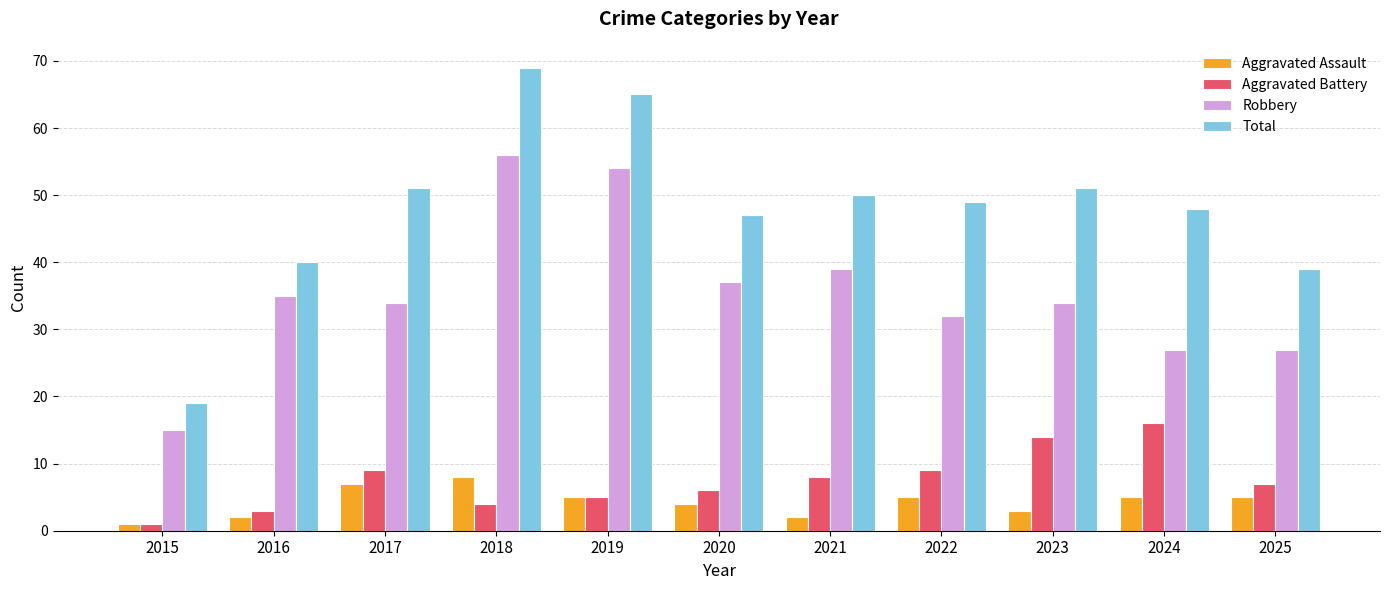

How many groups of bars are there?

11